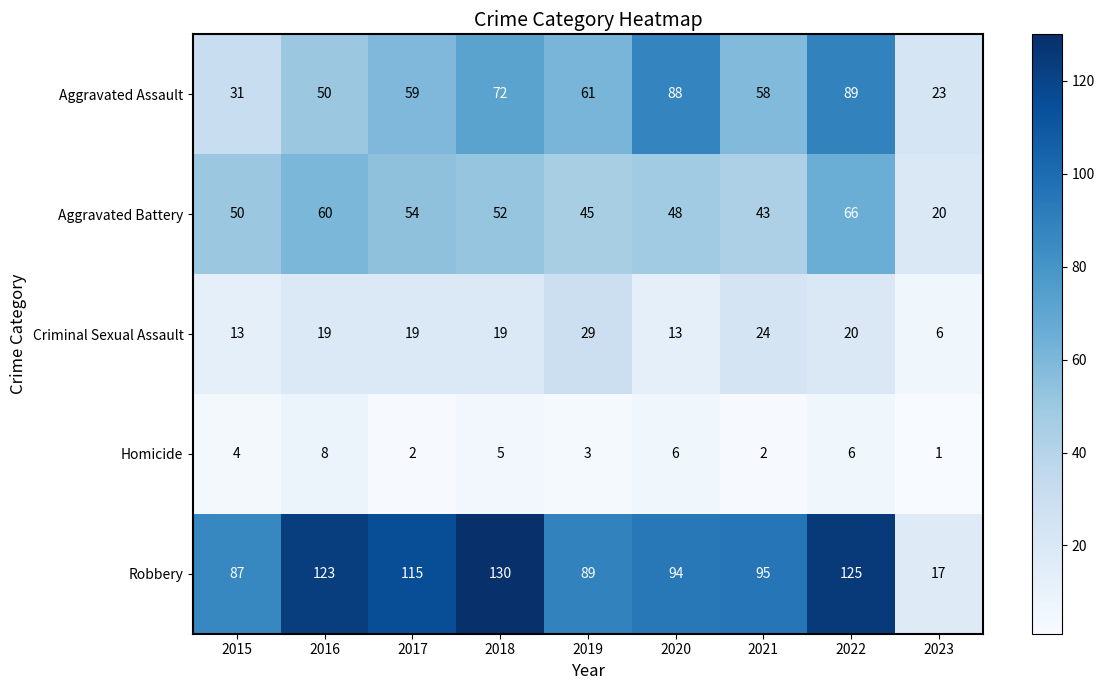

At which label is Aggravated Battery closest to 43?

2021